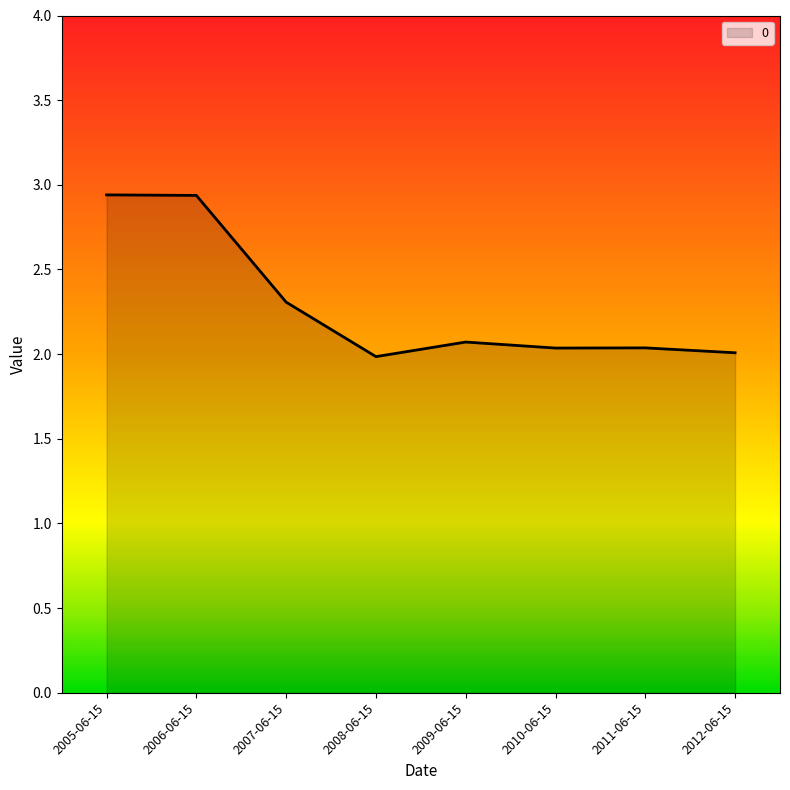

Approximately how many times larger is the value at 2005-06-15 compared to 2010-06-15?

1.4